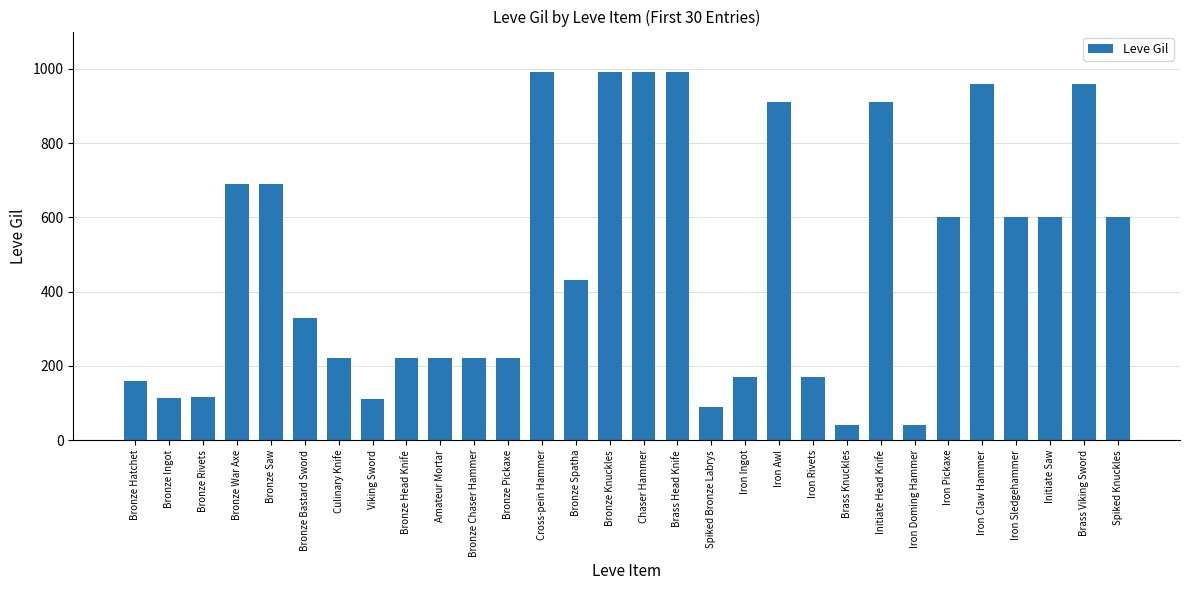

What is the change in value from Brass Head Knife to Iron Pickaxe?

-390